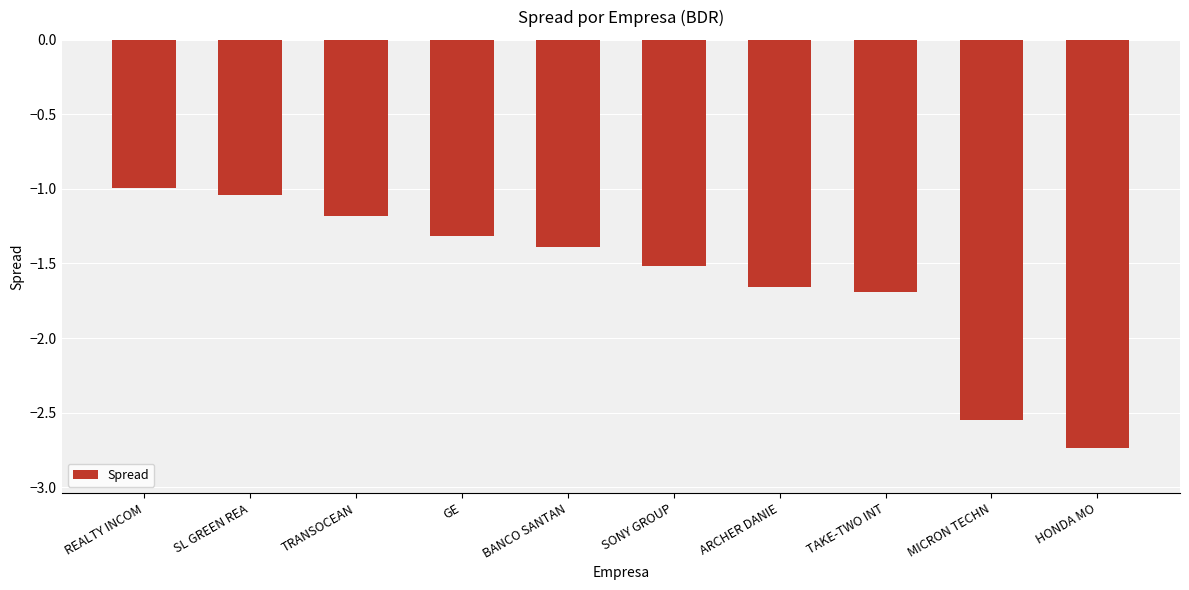

At which category does the chart reach its minimum across all series?

HONDA MO